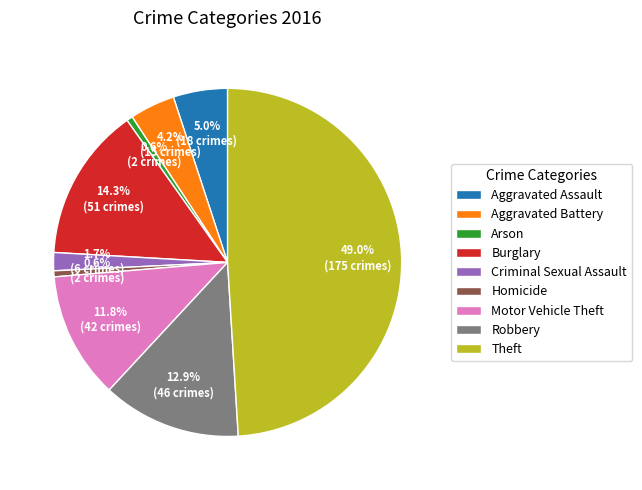

Combined, do Aggravated Battery and Motor Vehicle Theft account for over 50%?

No